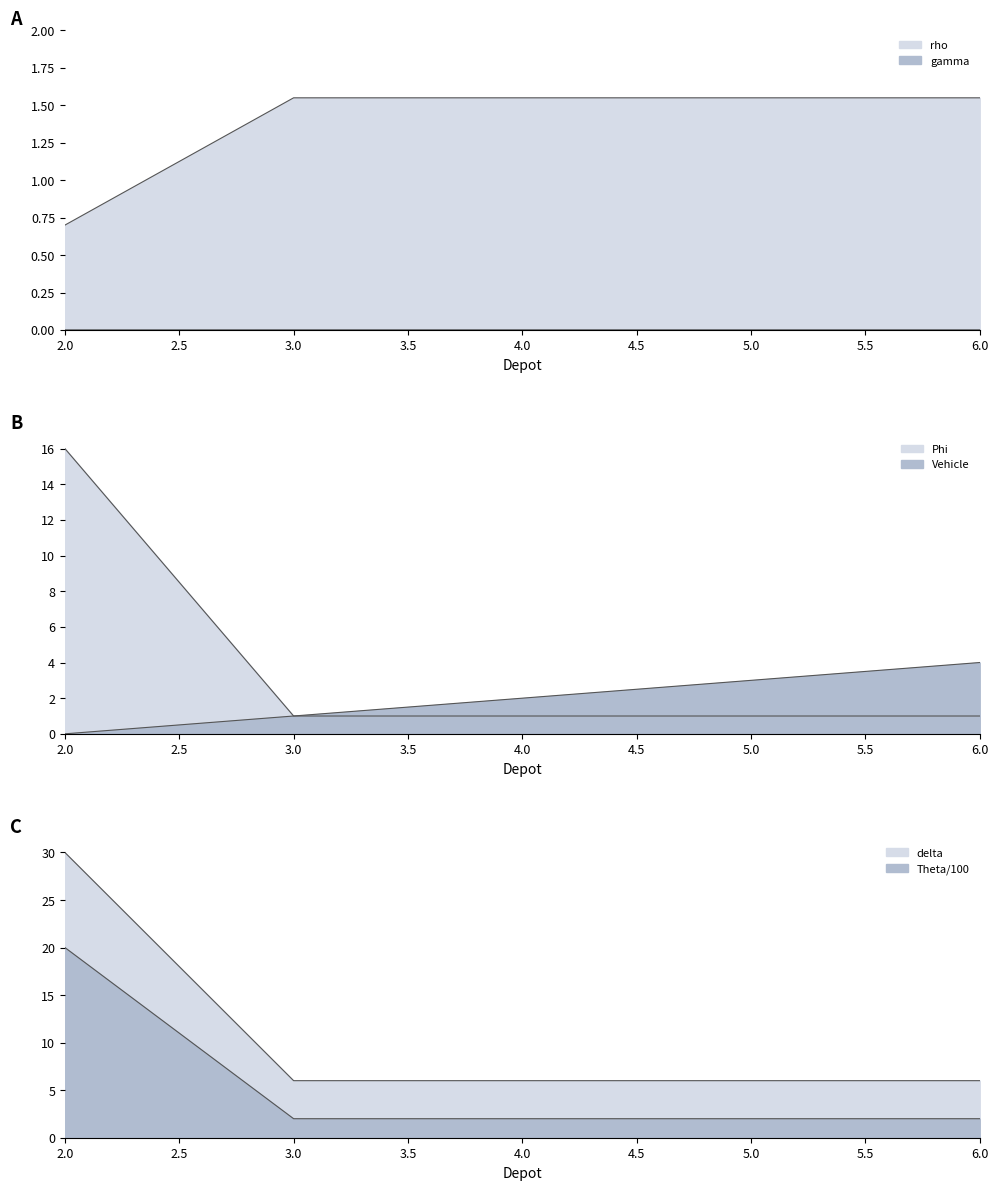

True or false: Vehicle and rho intersect in this chart.

False